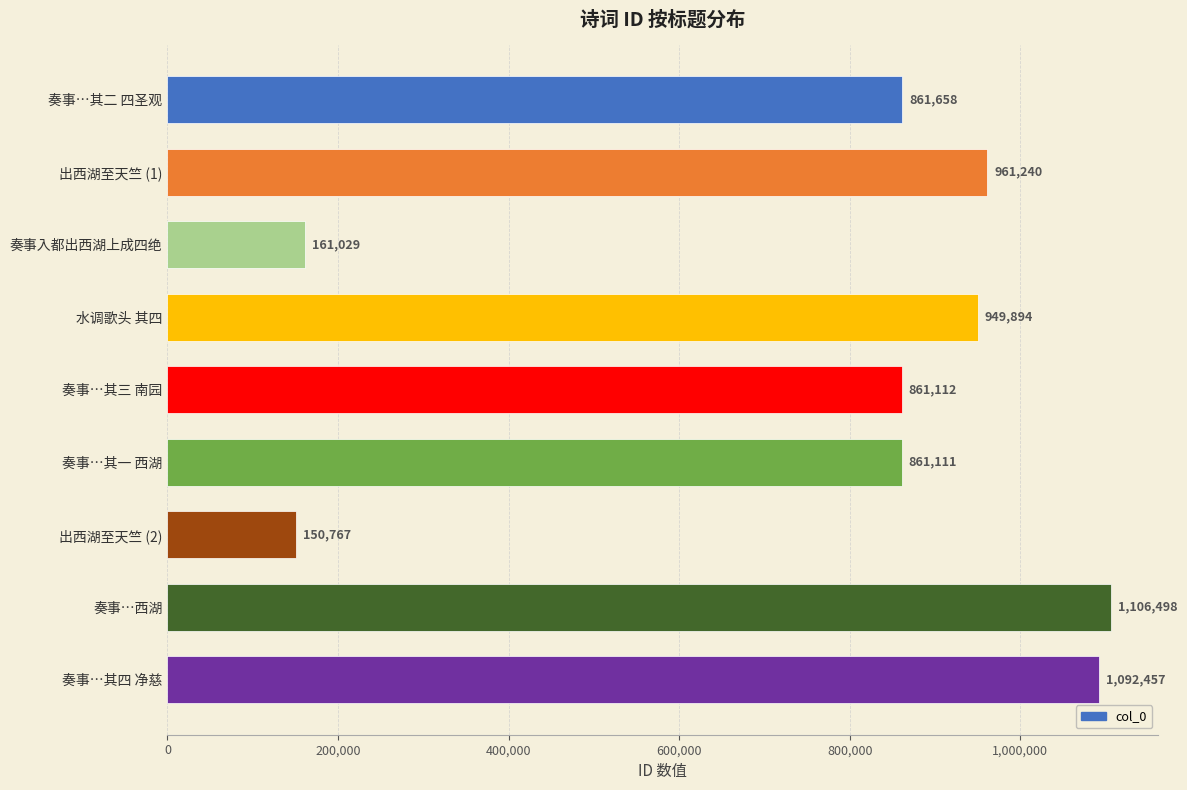

Reading top to bottom, extract all data points from this chart.

奏事…其二 四圣观=861658	出西湖至天竺 (1)=961240	奏事入都出西湖上成四绝=161029	水调歌头 其四=949894	奏事…其三 南园=861112	奏事…其一 西湖=861111	出西湖至天竺 (2)=150767	奏事…西湖=1106498	奏事…其四 净慈=1092457